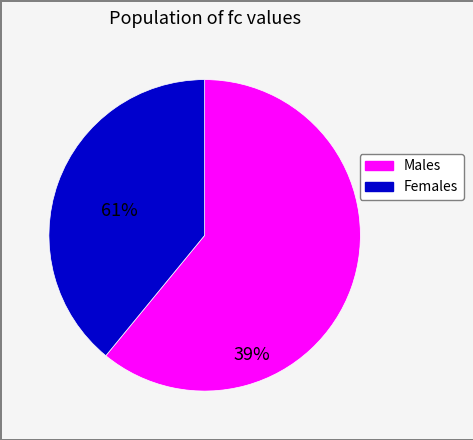

Is there a majority slice in this chart?

Yes